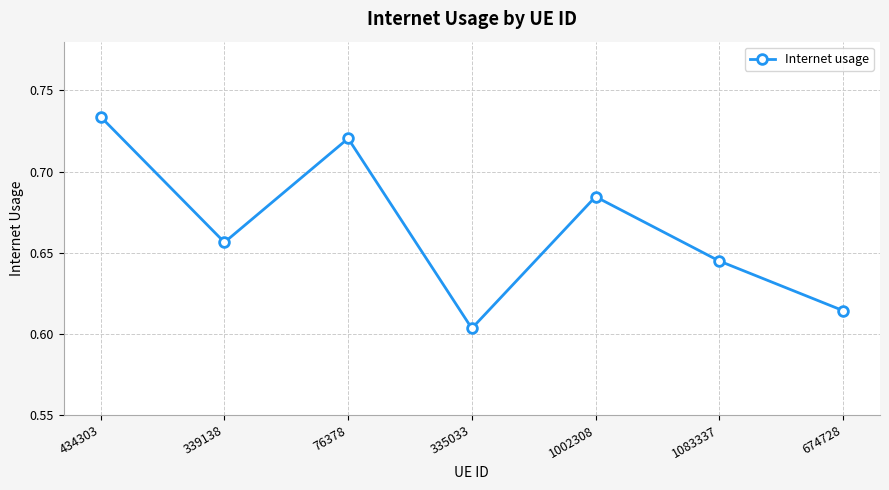

At which category does the data reach its first local valley?

339138